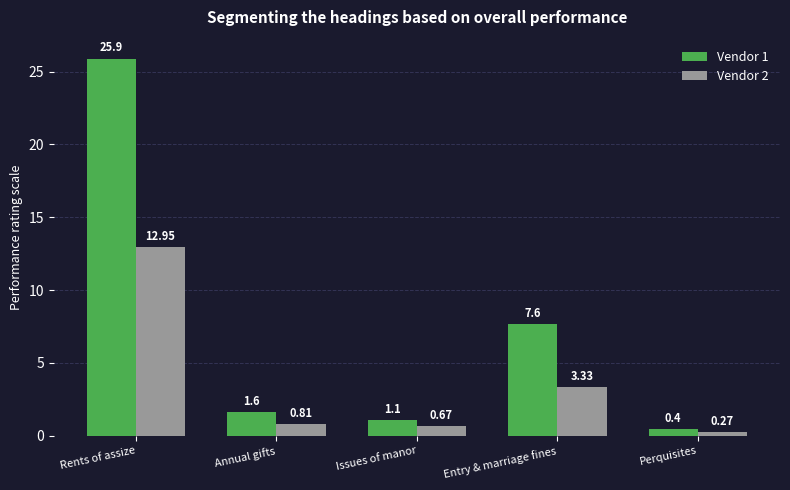

How many values in the Vendor 1 series are below 1?

1